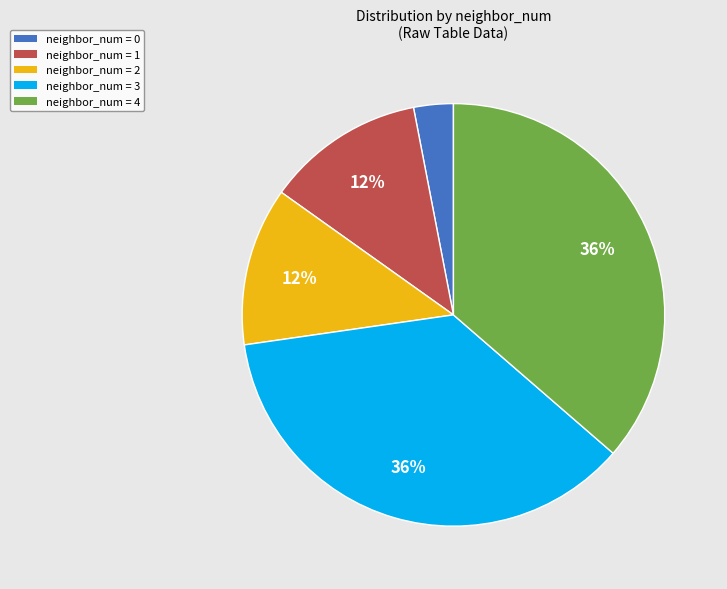

Is there any slice that represents more than half of the pie?

No